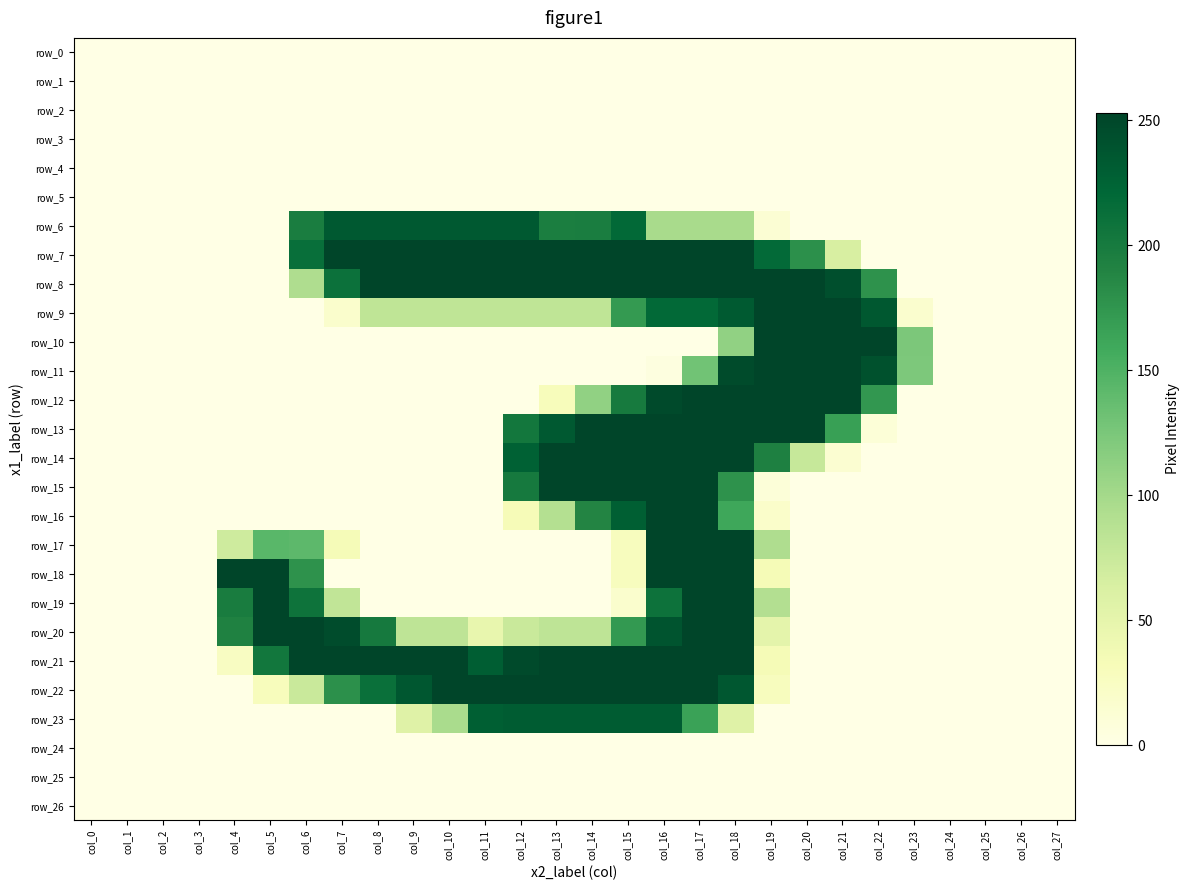

Reading right to left, what are all the values shown in this chart?

row_0: 0	0	0	0	0	0	0	0	0	0	0	0	0	0	0	0	0	0	0	0	0	0	0	0	0	0	0	0
row_1: 0	0	0	0	0	0	0	0	0	0	0	0	0	0	0	0	0	0	0	0	0	0	0	0	0	0	0	0
row_2: 0	0	0	0	0	0	0	0	0	0	0	0	0	0	0	0	0	0	0	0	0	0	0	0	0	0	0	0
row_3: 0	0	0	0	0	0	0	0	0	0	0	0	0	0	0	0	0	0	0	0	0	0	0	0	0	0	0	0
row_4: 0	0	0	0	0	0	0	0	0	0	0	0	0	0	0	0	0	0	0	0	0	0	0	0	0	0	0	0
row_5: 0	0	0	0	0	0	0	0	0	0	0	0	0	0	0	0	0	0	0	0	0	0	0	0	0	0	0	0
row_6: 0	0	0	0	0	0	0	0	13	97	97	97	219	197	196	234	234	234	234	234	234	197	0	0	0	0	0	0
row_7: 0	0	0	0	0	0	64	179	218	253	253	253	253	253	253	253	253	253	253	253	253	213	0	0	0	0	0	0
row_8: 0	0	0	0	0	177	243	253	253	253	253	253	253	253	253	253	253	253	253	253	210	93	0	0	0	0	0	0
row_9: 0	0	0	0	16	235	253	253	253	233	219	219	171	82	82	82	82	82	82	82	18	0	0	0	0	0	0	0
row_10: 0	0	0	0	124	253	253	253	253	111	0	0	0	0	0	0	0	0	0	0	0	0	0	0	0	0	0	0
row_11: 0	0	0	0	123	242	253	253	253	247	130	4	0	0	0	0	0	0	0	0	0	0	0	0	0	0	0	0
row_12: 0	0	0	0	0	173	253	253	253	253	253	248	200	111	30	0	0	0	0	0	0	0	0	0	0	0	0	0
row_13: 0	0	0	0	0	10	167	253	253	253	253	253	253	253	234	203	0	0	0	0	0	0	0	0	0	0	0	0
row_14: 0	0	0	0	0	0	14	77	193	253	253	253	253	253	253	227	0	0	0	0	0	0	0	0	0	0	0	0
row_15: 0	0	0	0	0	0	0	0	9	177	253	253	253	253	253	201	0	0	0	0	0	0	0	0	0	0	0	0
row_16: 0	0	0	0	0	0	0	0	19	161	253	253	229	189	89	32	0	0	0	0	0	0	0	0	0	0	0	0
row_17: 0	0	0	0	0	0	0	0	93	253	253	253	28	0	0	0	0	0	0	0	33	142	144	71	0	0	0	0
row_18: 0	0	0	0	0	0	0	0	34	253	253	253	28	0	0	0	0	0	0	0	0	177	253	254	0	0	0	0
row_19: 0	0	0	0	0	0	0	0	90	253	253	209	17	0	0	0	0	0	0	0	81	208	253	198	0	0	0	0
row_20: 0	0	0	0	0	0	0	0	52	253	253	239	172	83	83	75	47	83	83	201	246	253	253	192	0	0	0	0
row_21: 0	0	0	0	0	0	0	0	34	253	253	253	253	253	253	248	230	253	253	253	253	253	204	25	0	0	0	0
row_22: 0	0	0	0	0	0	0	0	28	236	253	253	253	253	253	253	253	253	236	212	179	75	29	0	0	0	0	0
row_23: 0	0	0	0	0	0	0	0	0	57	165	232	232	232	232	232	229	96	57	0	0	0	0	0	0	0	0	0
row_24: 0	0	0	0	0	0	0	0	0	0	0	0	0	0	0	0	0	0	0	0	0	0	0	0	0	0	0	0
row_25: 0	0	0	0	0	0	0	0	0	0	0	0	0	0	0	0	0	0	0	0	0	0	0	0	0	0	0	0
row_26: 0	0	0	0	0	0	0	0	0	0	0	0	0	0	0	0	0	0	0	0	0	0	0	0	0	0	0	0